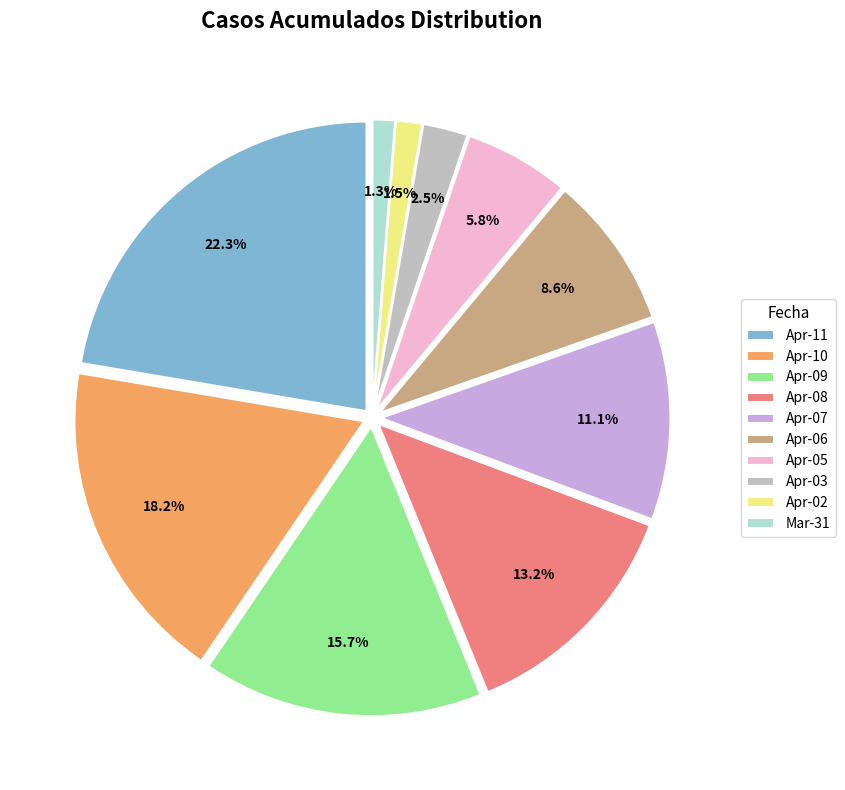

How many slices are in this pie chart?

10